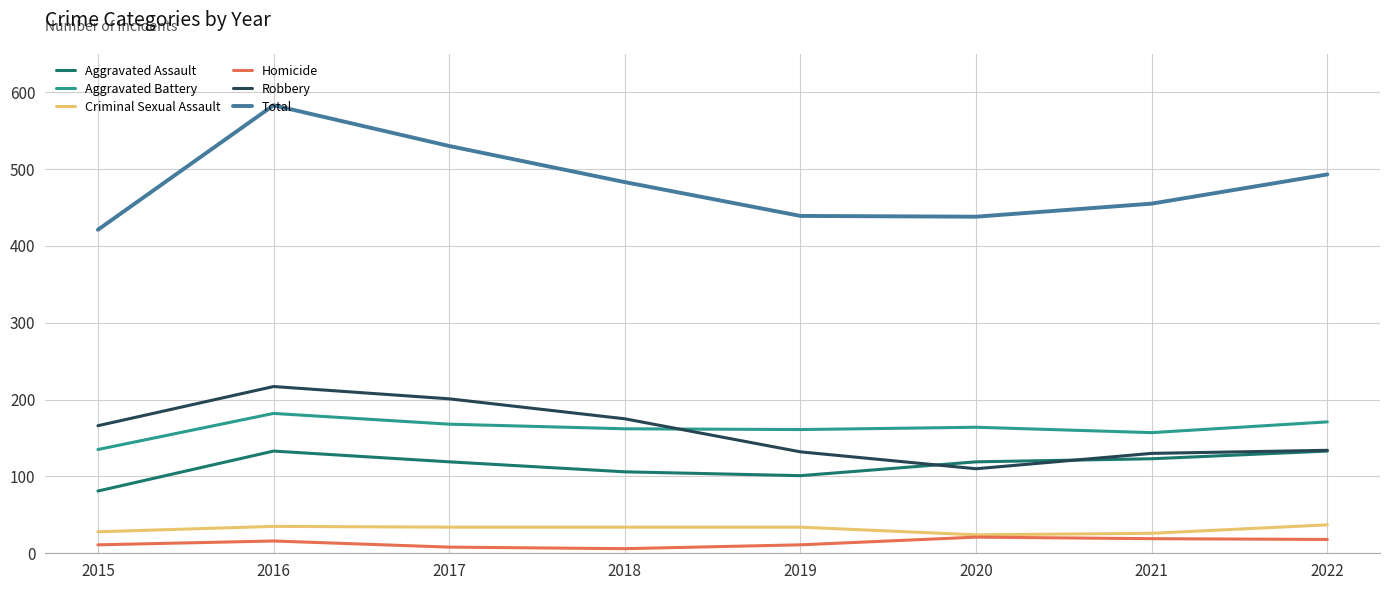

Which series has the largest range (max minus min)?

Total